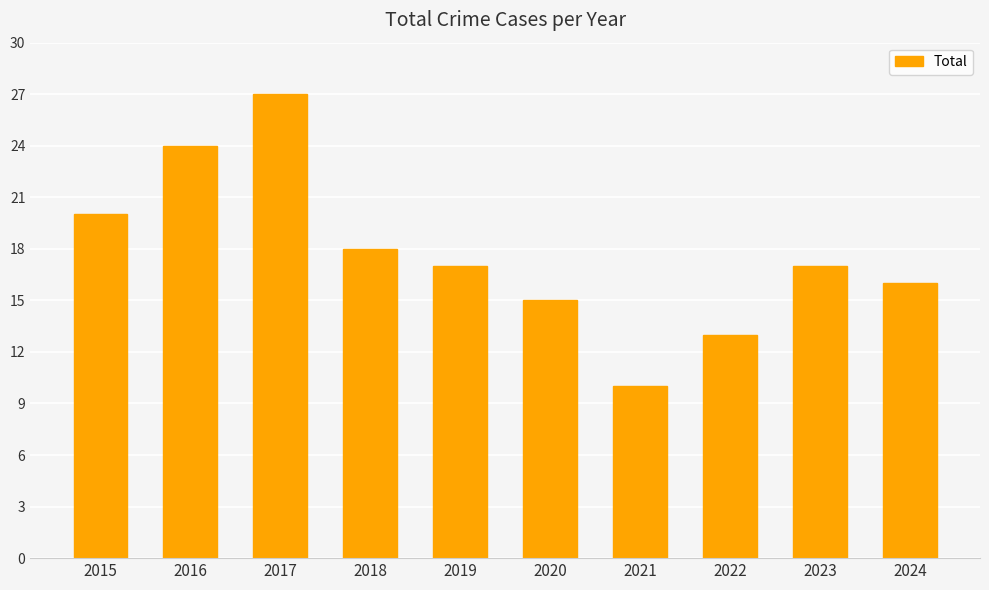

Reading left to right, what are all the values shown in this chart?

20	24	27	18	17	15	10	13	17	16